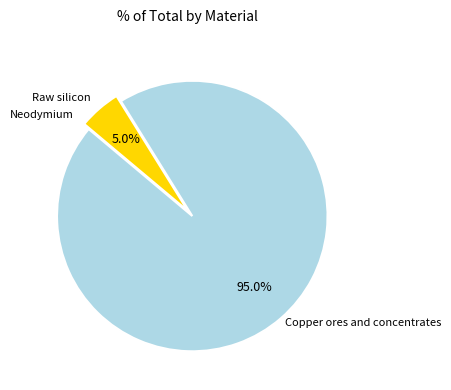

Which category has the biggest portion of the pie?

Copper ores and concentrates